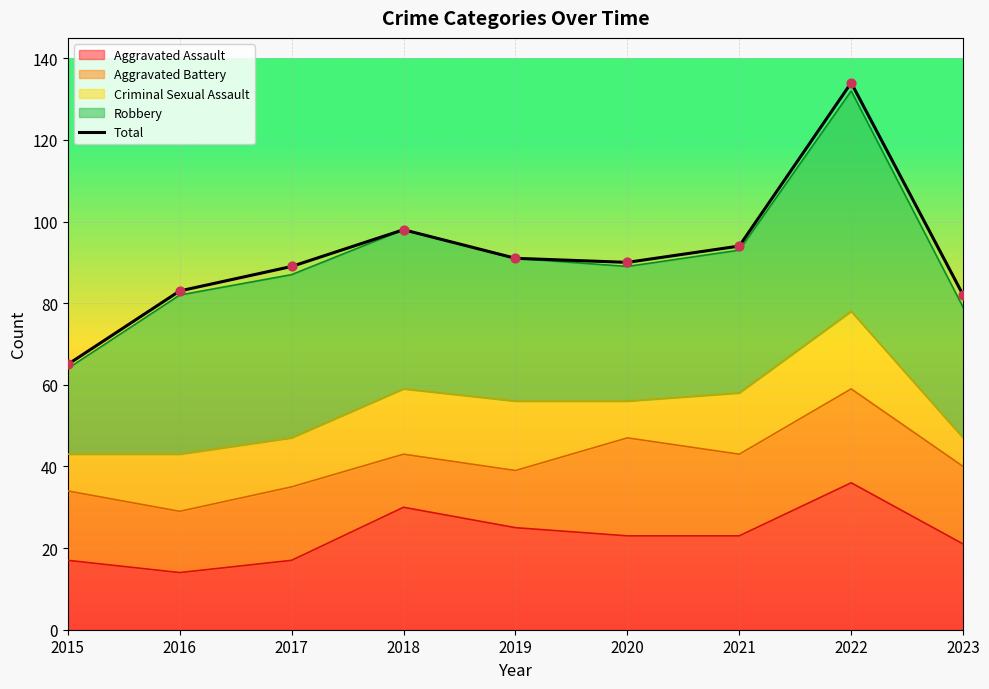

What is the change in value from 2020 to 2023?

-8